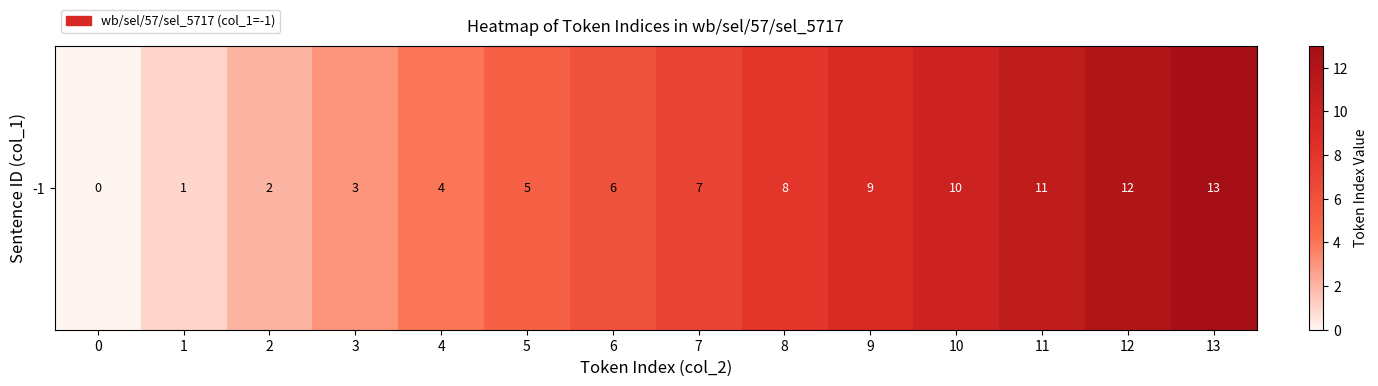

Reading left to right, what are all the values shown in this chart?

0=0	1=1	2=2	3=3	4=4	5=5	6=6	7=7	8=8	9=9	10=10	11=11	12=12	13=13